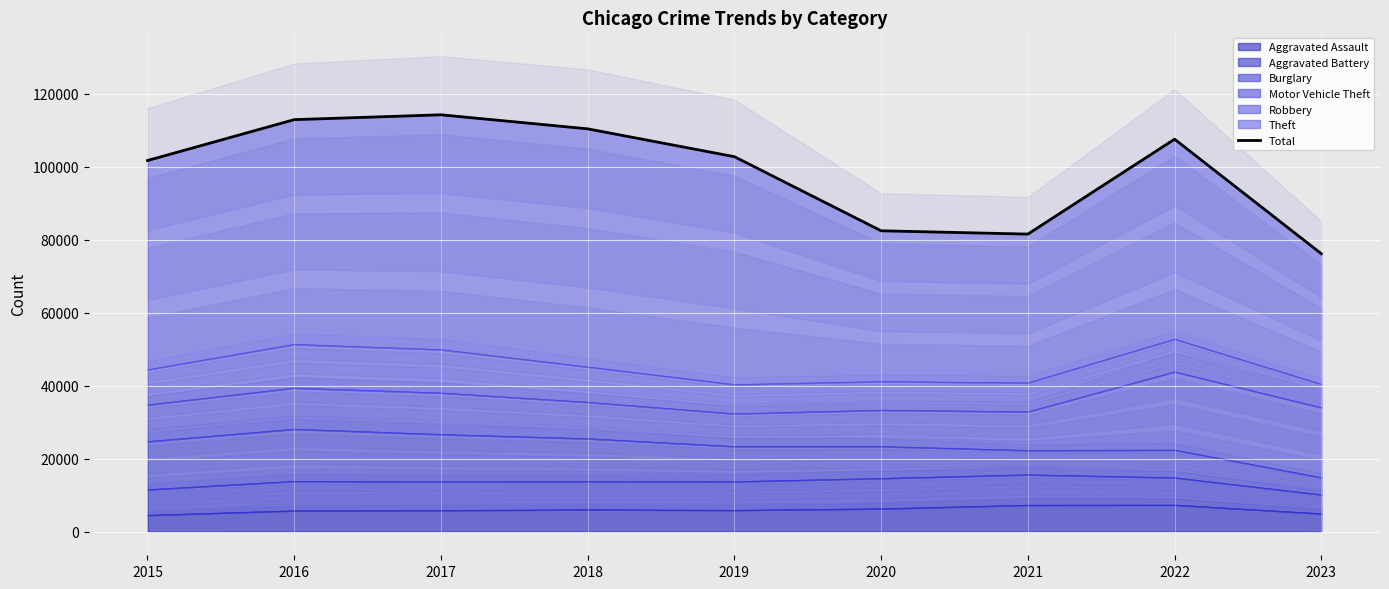

Approximately how many times larger is the value at 2021 compared to 2017?

0.7